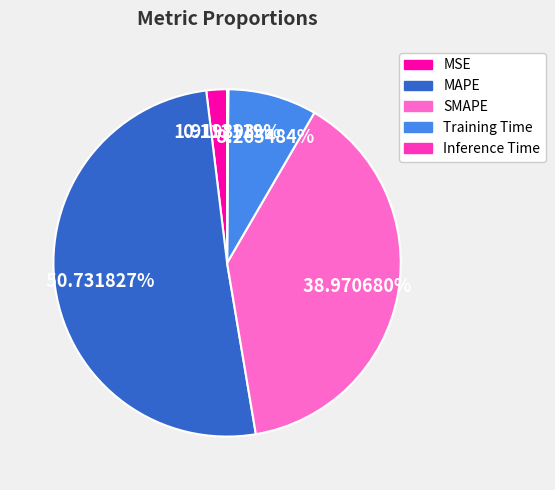

What is the largest slice in the pie chart?

MAPE